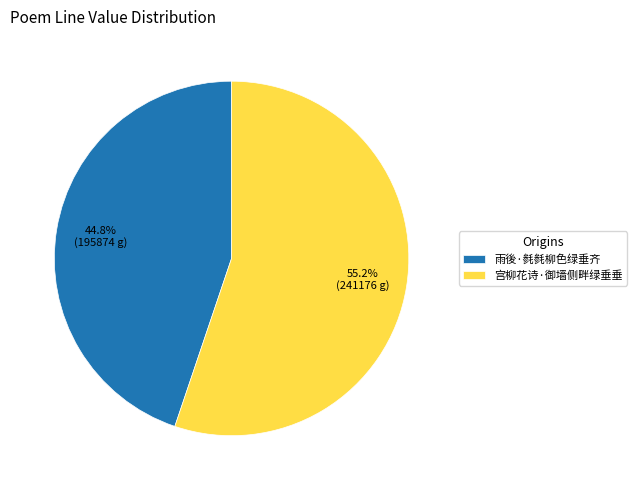

Combined, do 雨後·毵毵柳色绿垂齐 and 宫柳花诗·御墙侧畔绿垂垂 account for over 50%?

Yes